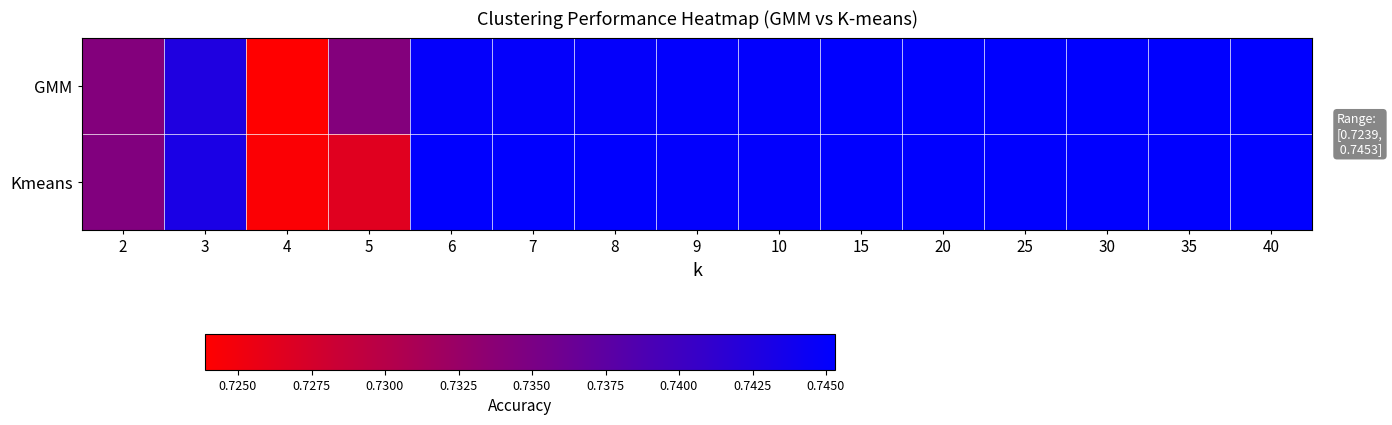

At 25, list the series in order from smallest to largest.

GMM, Kmeans